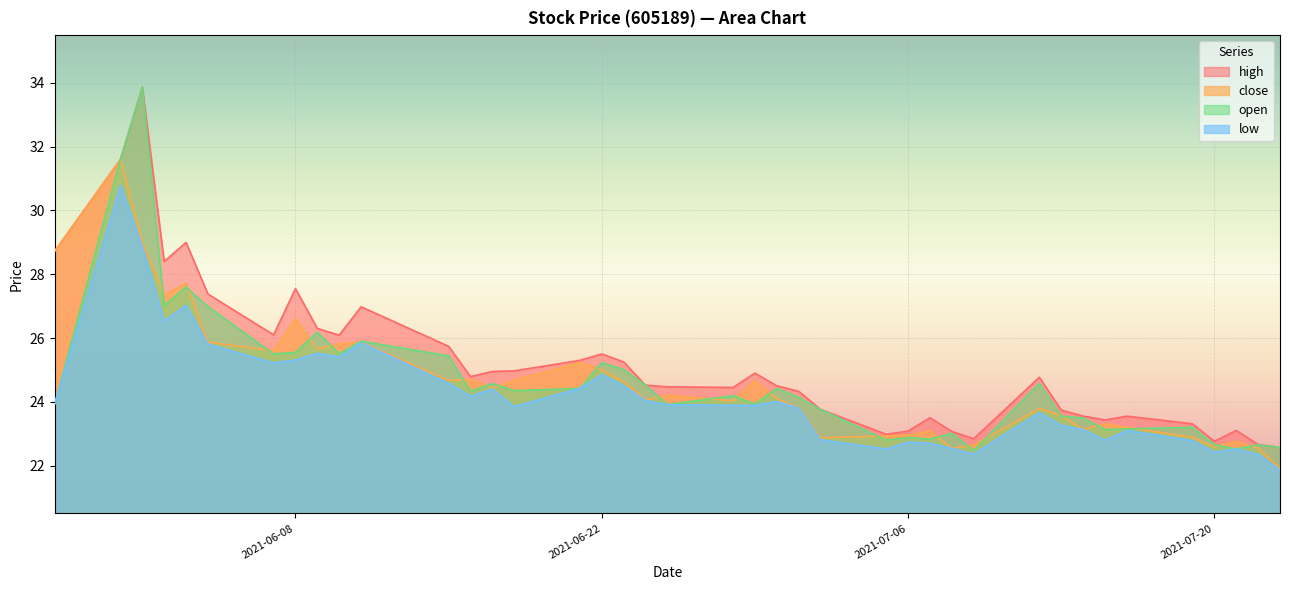

What is the sum of all low values?

968.1